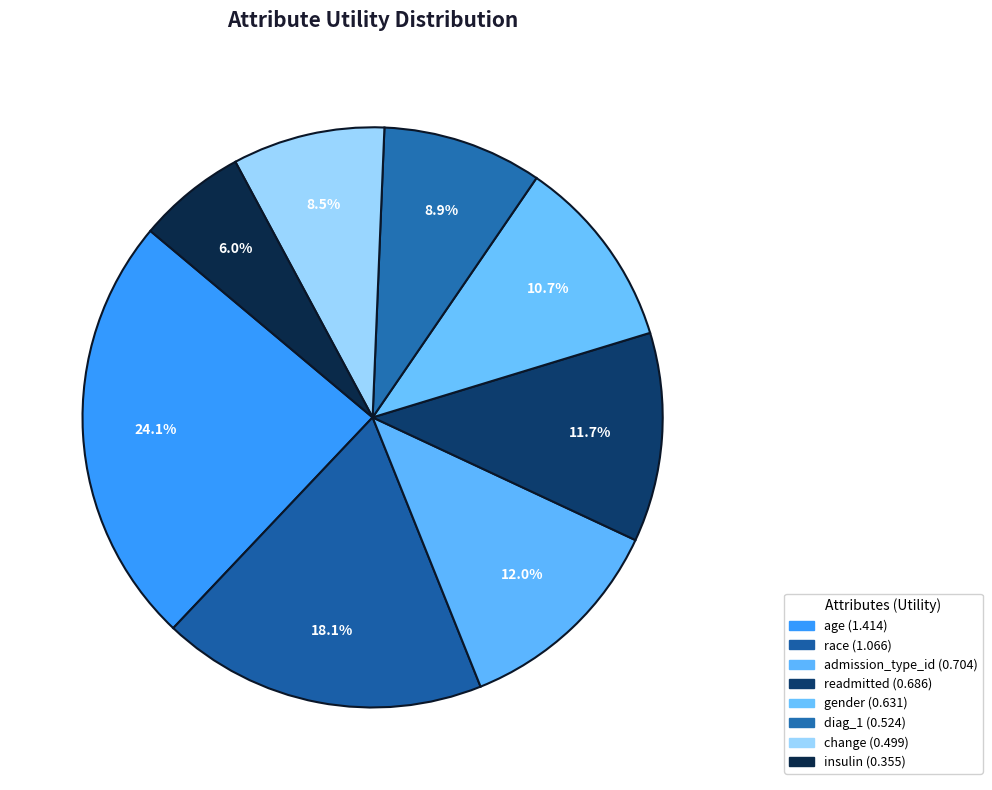

Between readmitted and race, which is larger?

race